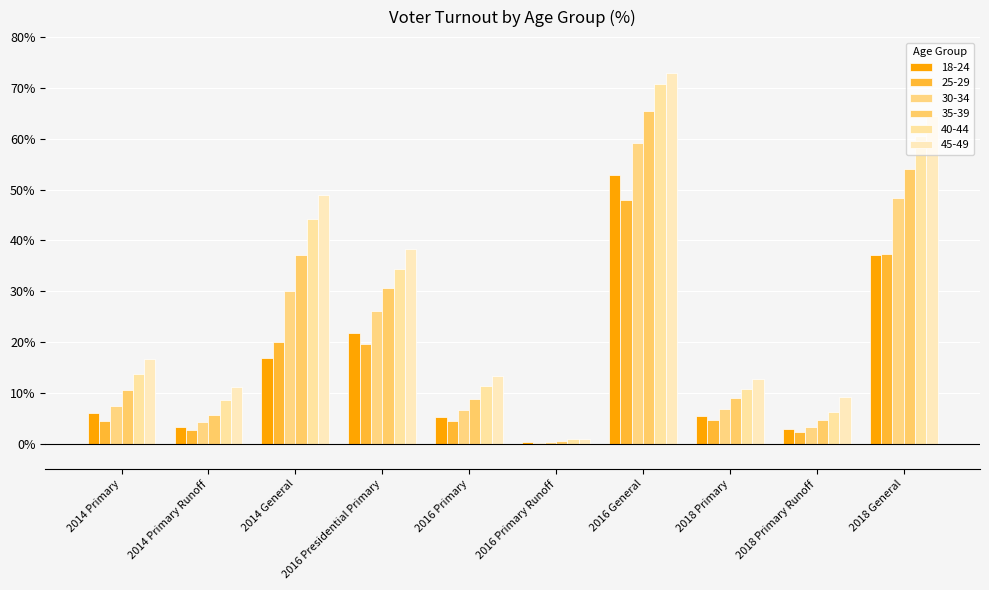

At how many categories does at least one series exceed 16?

5